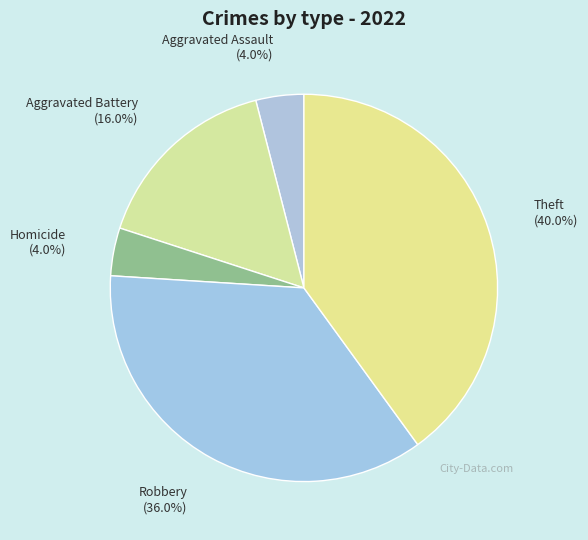

How much of the chart is everything except Aggravated Battery (16.0%)?

84.0%